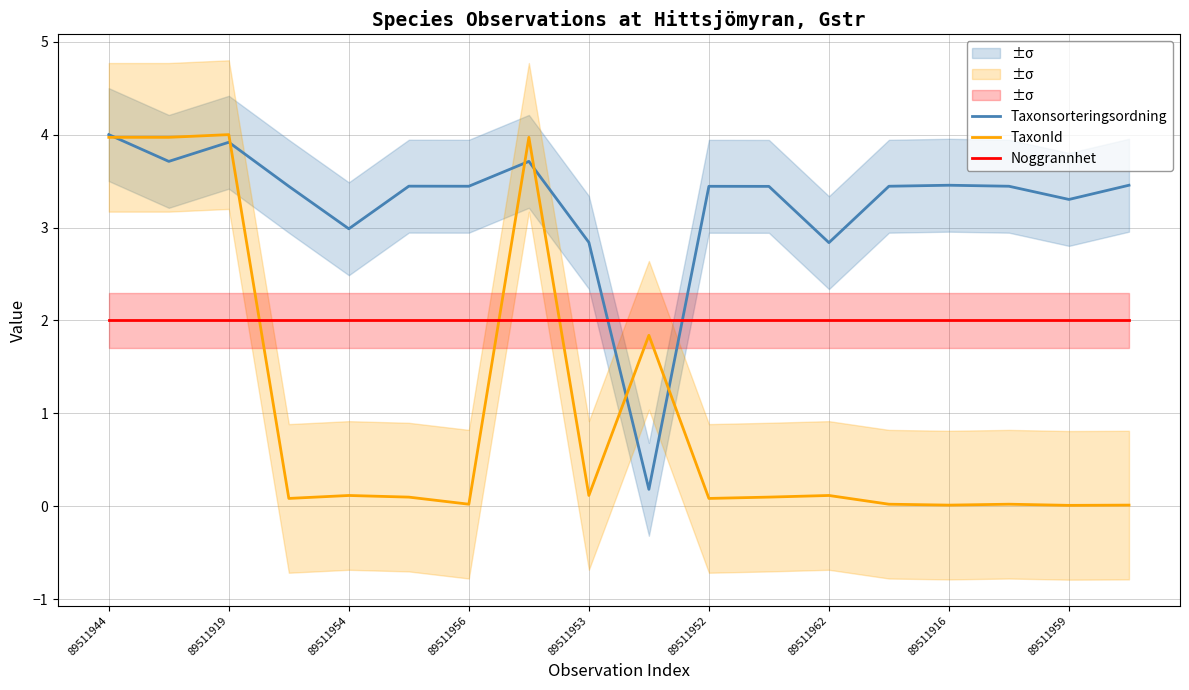

After their last crossing, which series has the higher values: Noggrannhet or Taxonsorteringsordning?

Taxonsorteringsordning